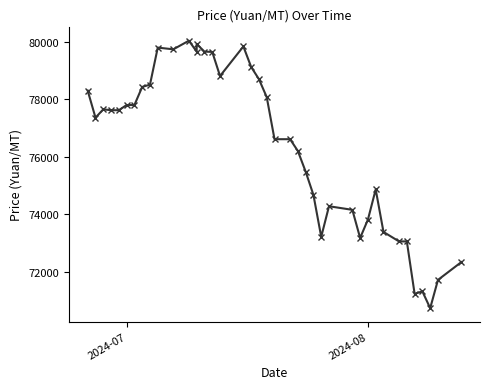

What is the sum of all values?

3053940